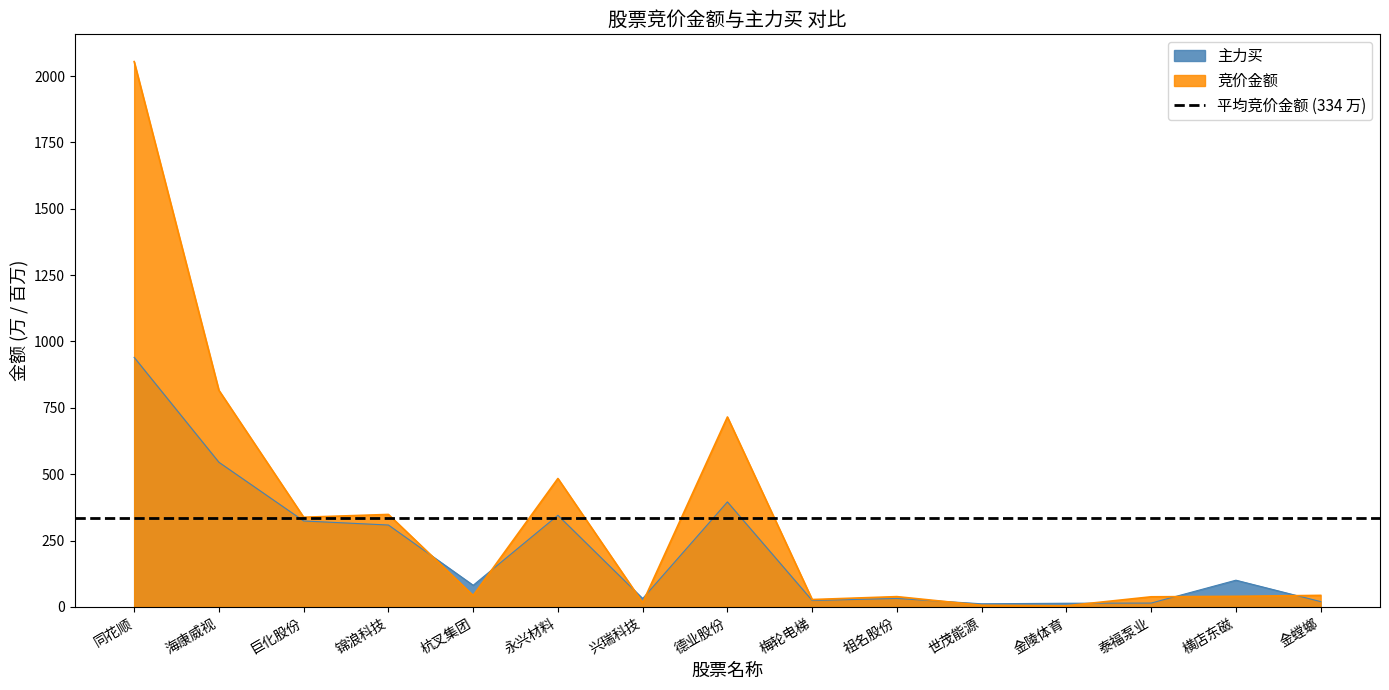

What is the total value across all series at 横店东磁?

140.1